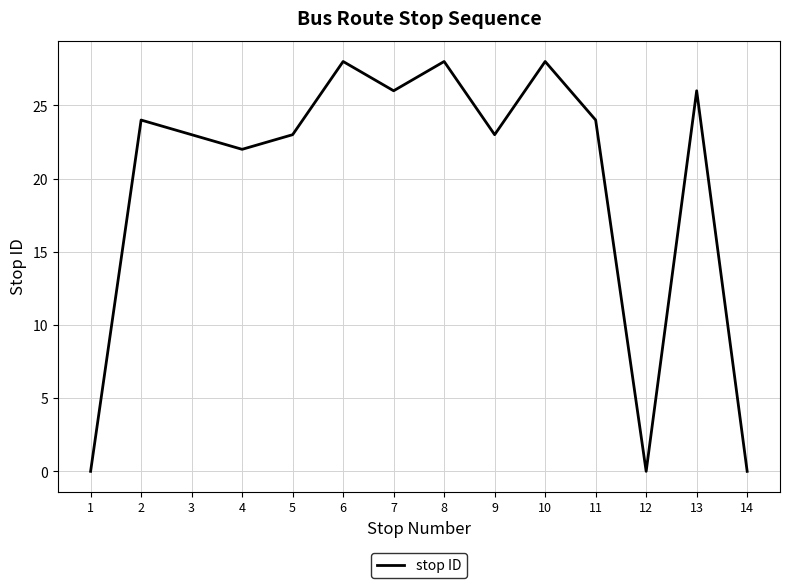

The value at 4 is 8. True or false?

False